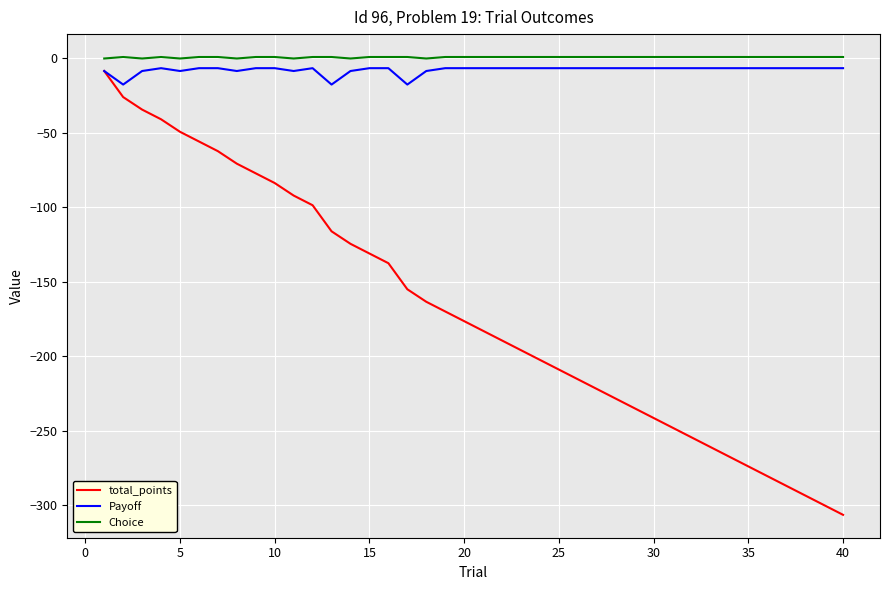

True or false: Payoff and Choice intersect in this chart.

False